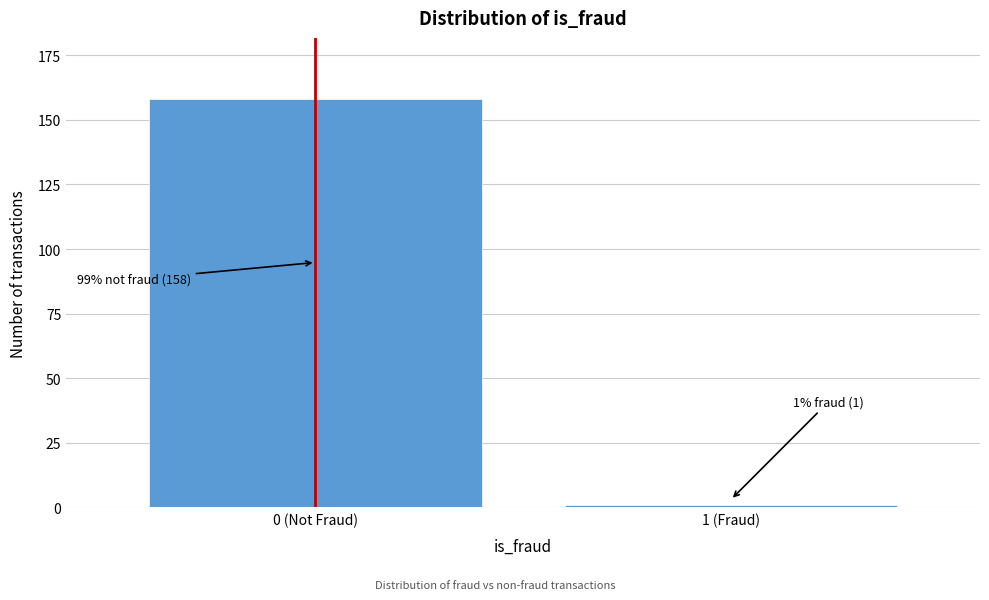

Reading left to right, transcribe all the data shown in this chart.

0 (Not Fraud)=158	1 (Fraud)=1